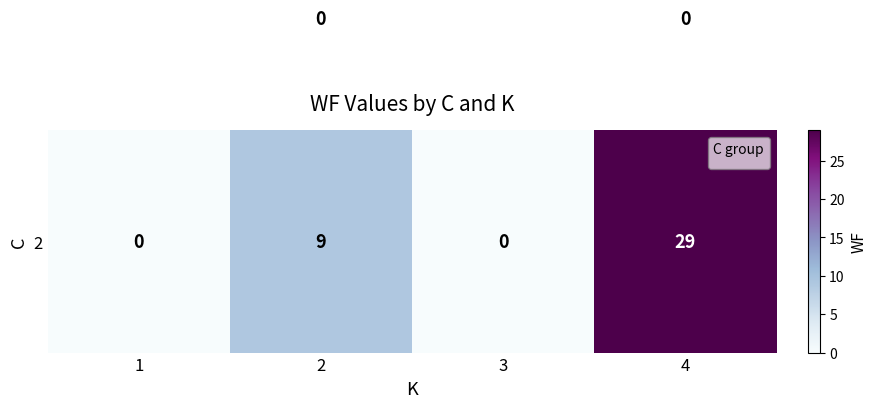

Count the number of categories in the chart.

4